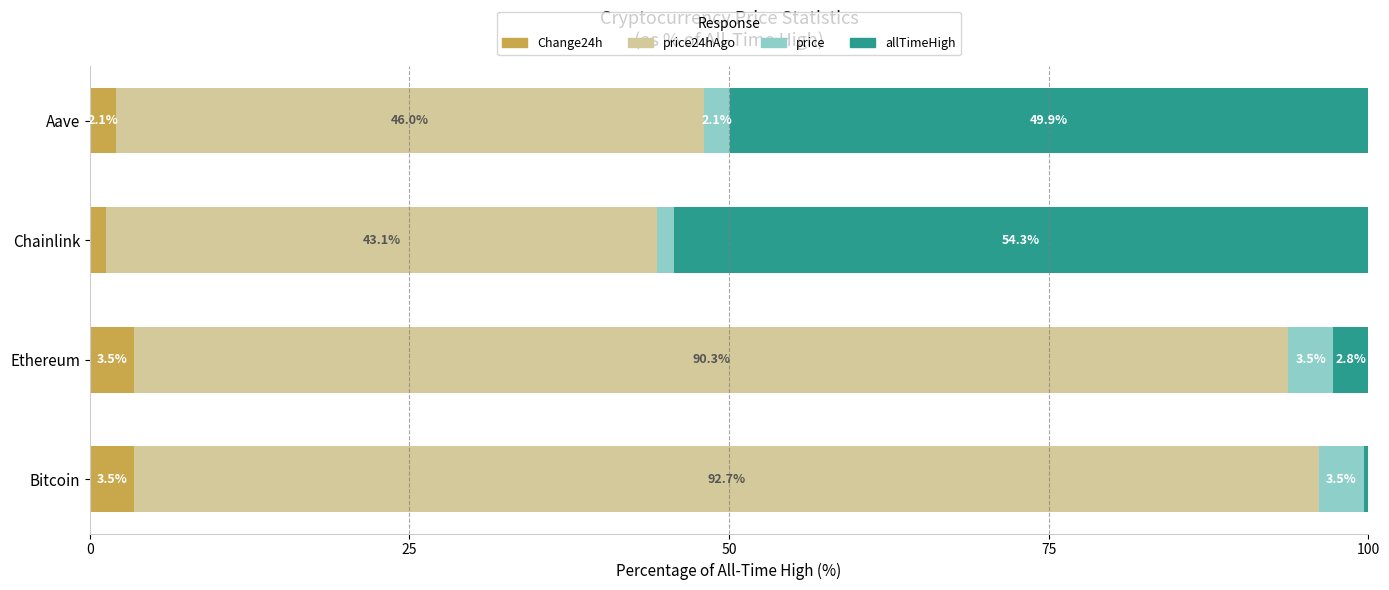

At which label is Change24h closest to 2?

Aave